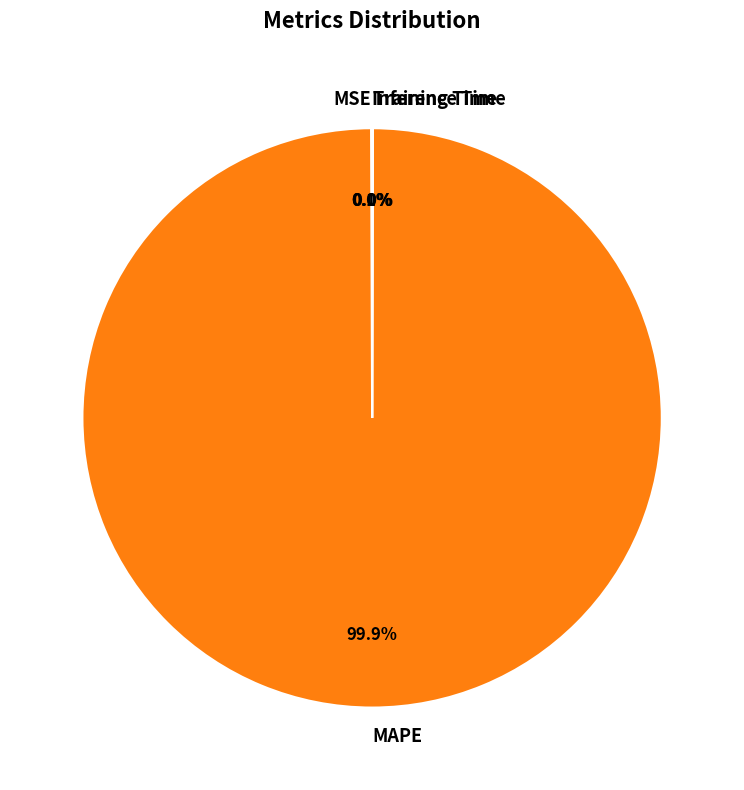

Does any single category account for the majority?

Yes